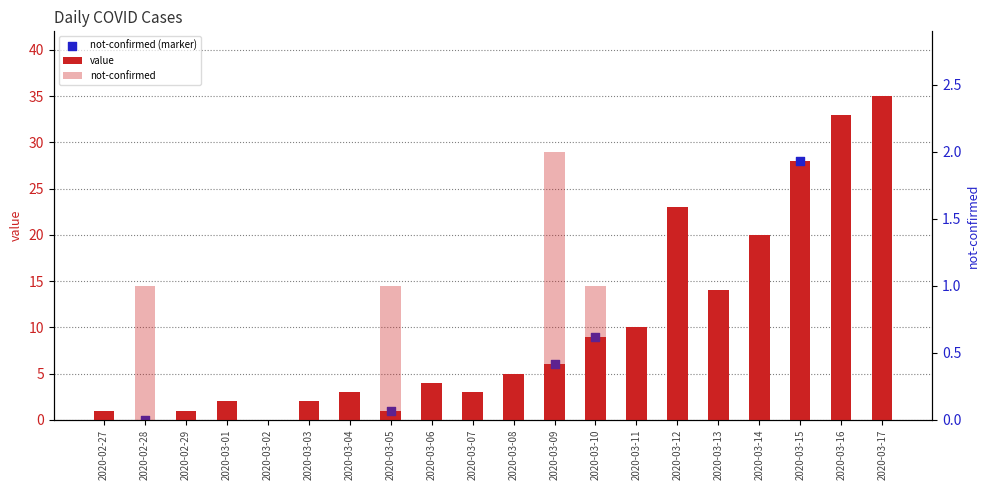

At which category is the sum across all series the highest?

2020-03-17